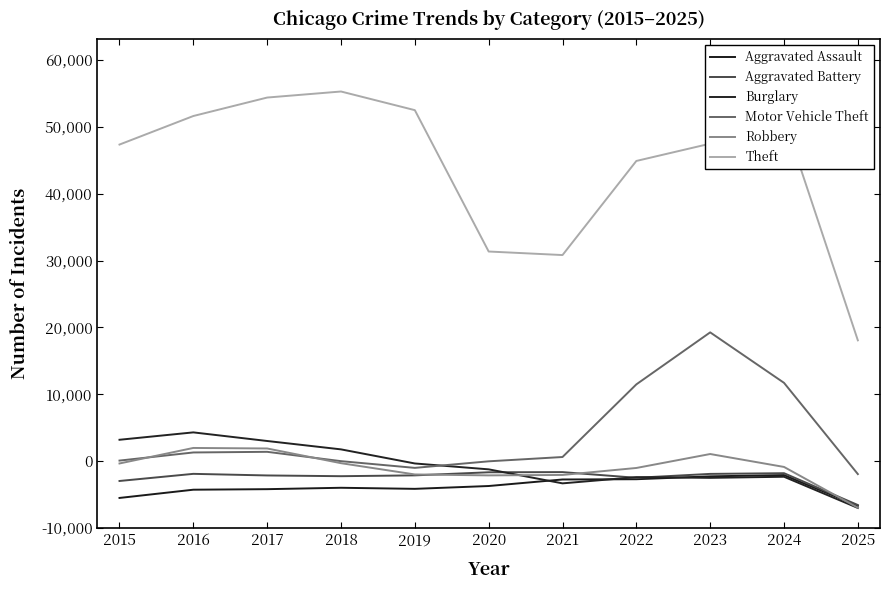

What is the value of the Aggravated Battery point at the 3rd from the left?

7845